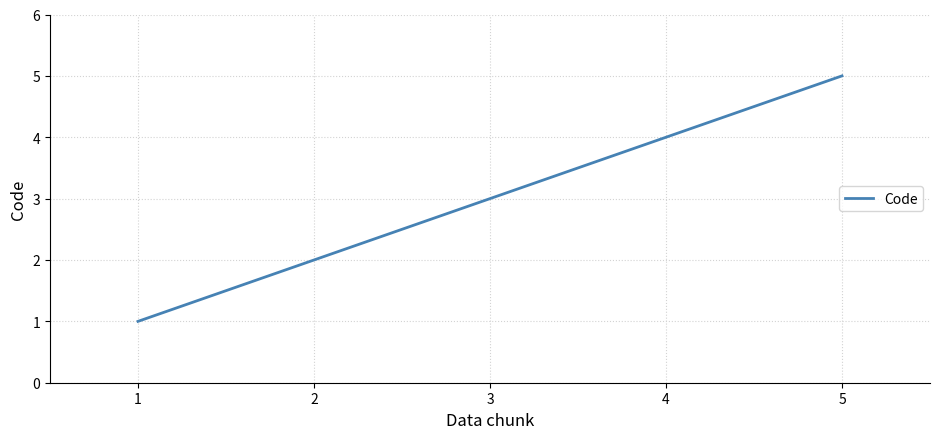

True or false: the data has more than 2 interior local peaks.

False